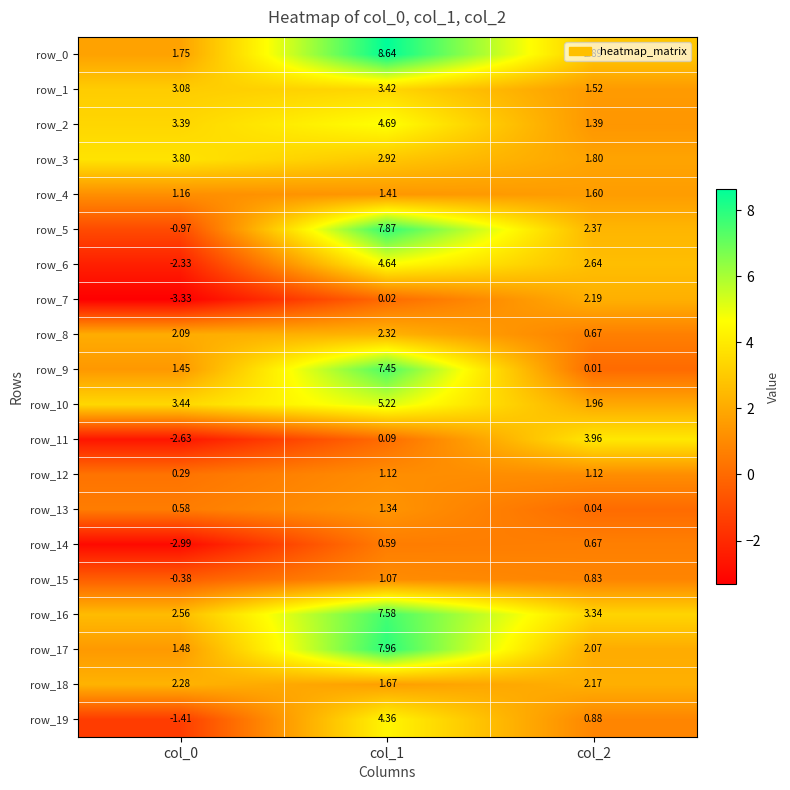

Count the row_4 values in the range 1 to 2.

3